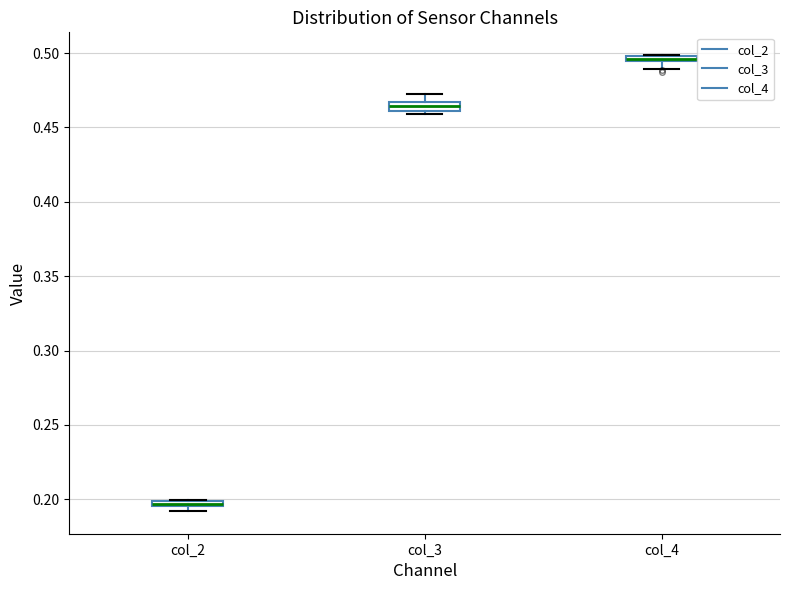

Where is the lower edge of the box for col_4 on the y-axis? The values are not printed on the chart, so give them approximately, as read against the axis.

0.495